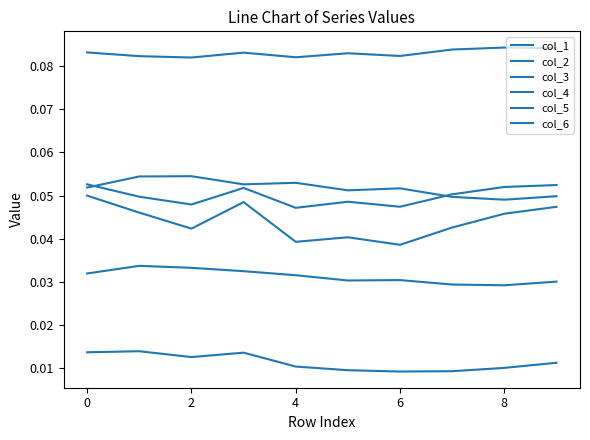

Does the chart display data point markers on the line(s)?

No